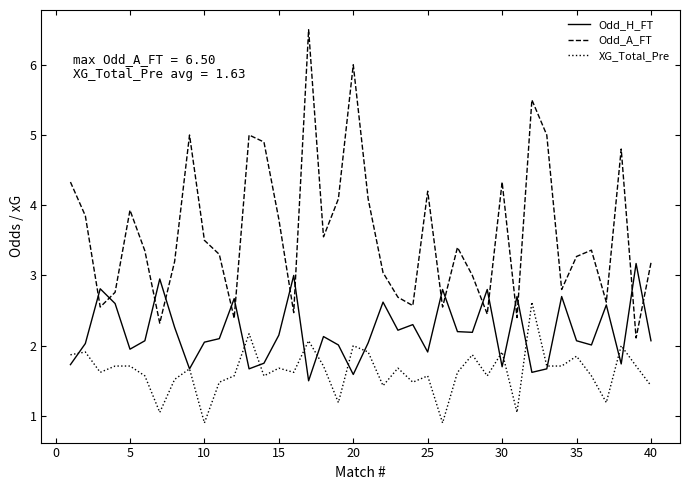

What is the smallest value displayed?

0.9